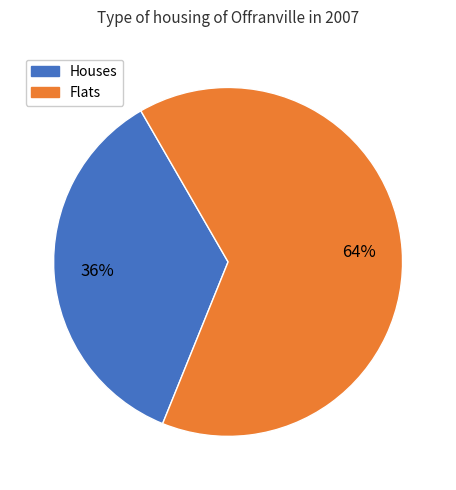

To the nearest percent, what is the average slice percentage?

50%